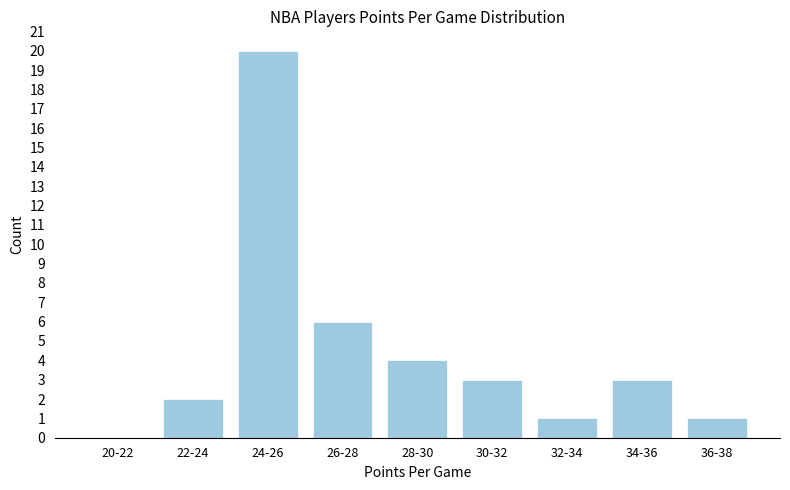

Reading left to right, transcribe all the data shown in this chart.

20-22=0	22-24=2	24-26=20	26-28=6	28-30=4	30-32=3	32-34=1	34-36=3	36-38=1